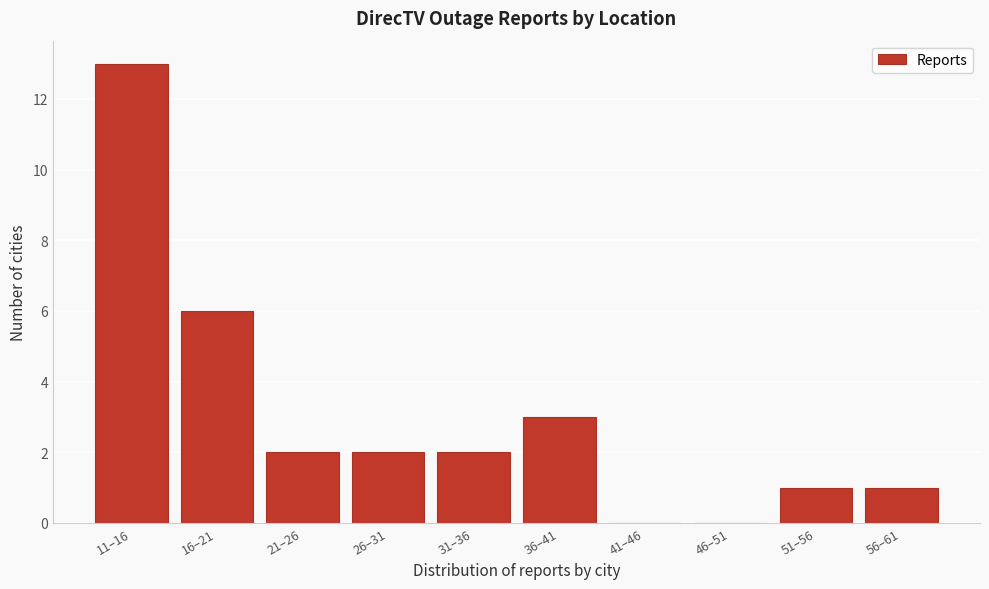

Reading left to right, what are all the values shown in this chart?

11–16=13	16–21=6	21–26=2	26–31=2	31–36=2	36–41=3	41–46=0	46–51=0	51–56=1	56–61=1